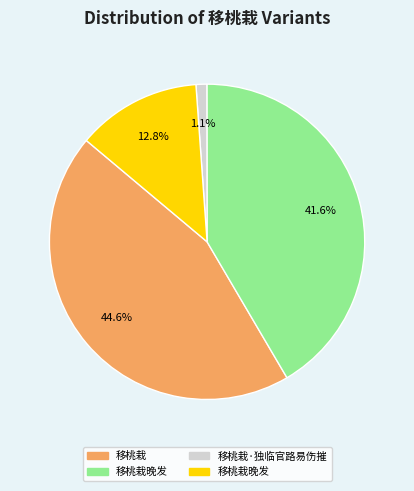

Is there a majority slice in this chart?

No